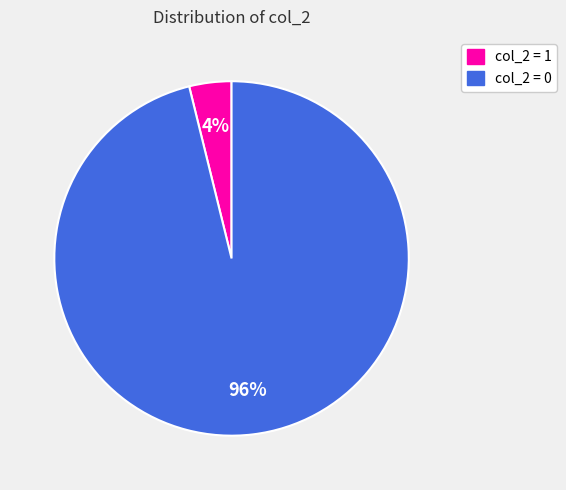

How many segments does this pie chart have?

2